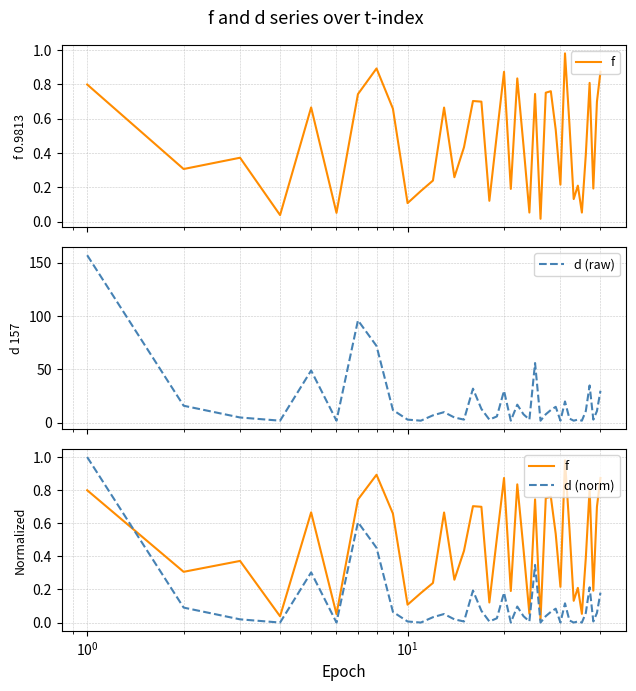

What is the maximum value for d (raw)?

157